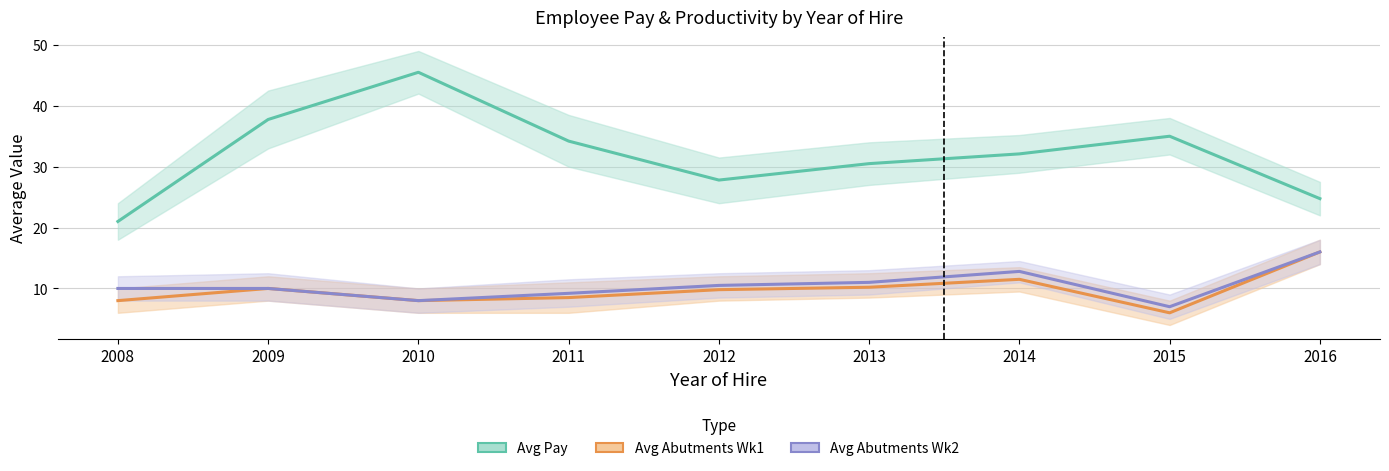

How many lines are shown in the chart?

3